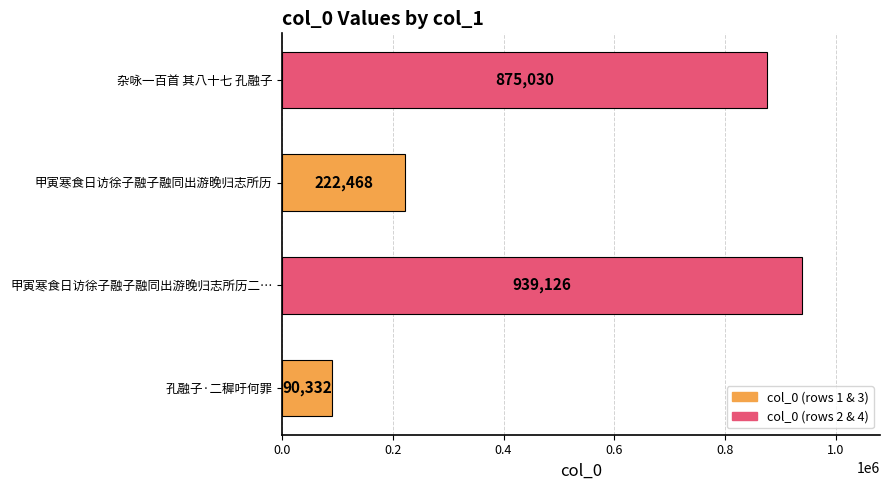

What is the maximum value shown in the chart?

939126